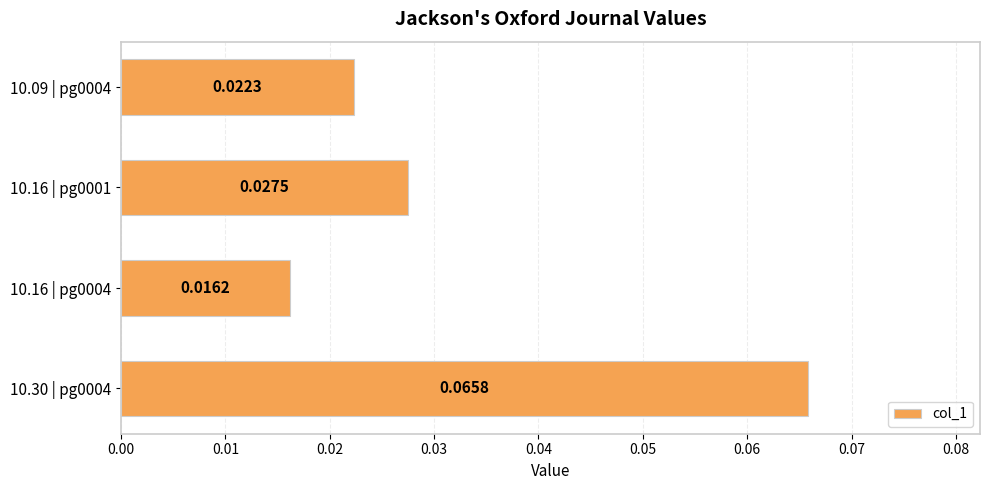

Between 10.30 | pg0004 and 10.16 | pg0001, which is larger?

10.30 | pg0004